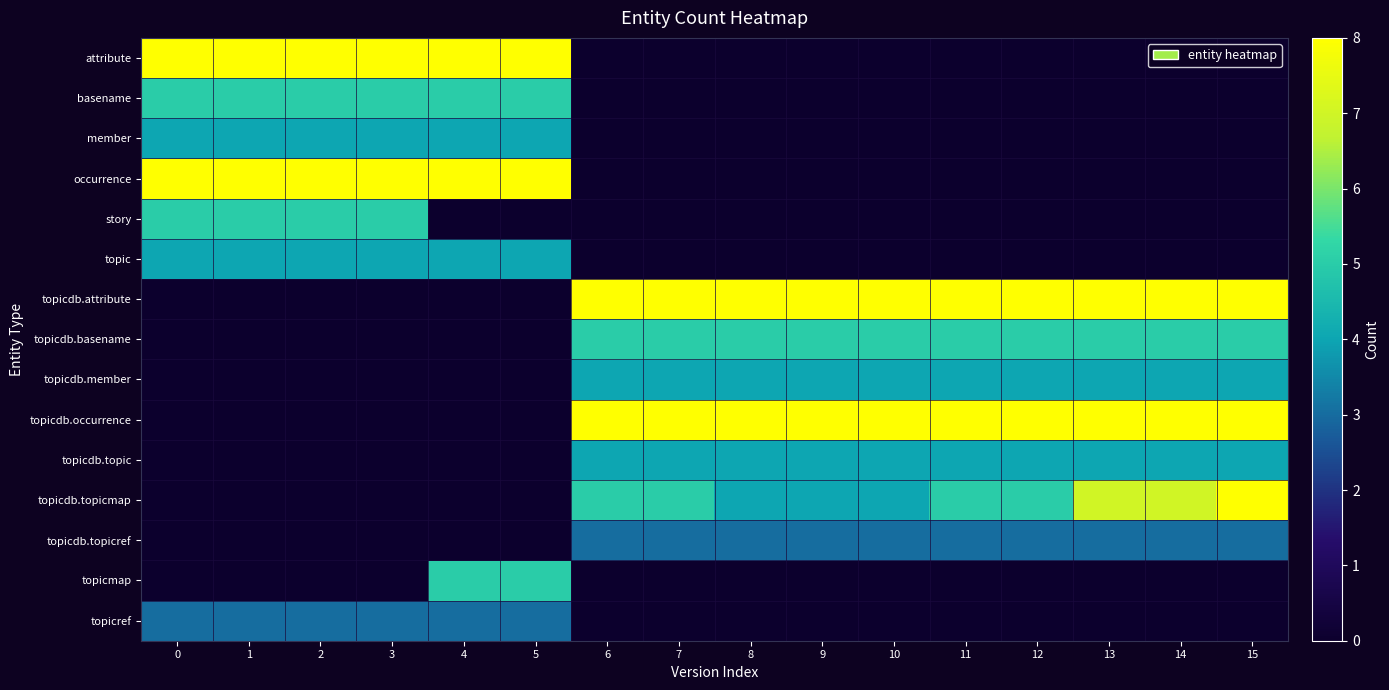

Reading left to right, extract all data points from this chart.

attribute: 0=8	1=8	2=8	3=8	4=8	5=8	6=0	7=0	8=0	9=0	10=0	11=0	12=0	13=0	14=0	15=0
basename: 0=5	1=5	2=5	3=5	4=5	5=5	6=0	7=0	8=0	9=0	10=0	11=0	12=0	13=0	14=0	15=0
member: 0=4	1=4	2=4	3=4	4=4	5=4	6=0	7=0	8=0	9=0	10=0	11=0	12=0	13=0	14=0	15=0
occurrence: 0=8	1=8	2=8	3=8	4=8	5=8	6=0	7=0	8=0	9=0	10=0	11=0	12=0	13=0	14=0	15=0
story: 0=5	1=5	2=5	3=5	4=0	5=0	6=0	7=0	8=0	9=0	10=0	11=0	12=0	13=0	14=0	15=0
topic: 0=4	1=4	2=4	3=4	4=4	5=4	6=0	7=0	8=0	9=0	10=0	11=0	12=0	13=0	14=0	15=0
topicdb.attribute: 0=0	1=0	2=0	3=0	4=0	5=0	6=8	7=8	8=8	9=8	10=8	11=8	12=8	13=8	14=8	15=8
topicdb.basename: 0=0	1=0	2=0	3=0	4=0	5=0	6=5	7=5	8=5	9=5	10=5	11=5	12=5	13=5	14=5	15=5
topicdb.member: 0=0	1=0	2=0	3=0	4=0	5=0	6=4	7=4	8=4	9=4	10=4	11=4	12=4	13=4	14=4	15=4
topicdb.occurrence: 0=0	1=0	2=0	3=0	4=0	5=0	6=8	7=8	8=8	9=8	10=8	11=8	12=8	13=8	14=8	15=8
topicdb.topic: 0=0	1=0	2=0	3=0	4=0	5=0	6=4	7=4	8=4	9=4	10=4	11=4	12=4	13=4	14=4	15=4
topicdb.topicmap: 0=0	1=0	2=0	3=0	4=0	5=0	6=5	7=5	8=4	9=4	10=4	11=5	12=5	13=7	14=7	15=8
topicdb.topicref: 0=0	1=0	2=0	3=0	4=0	5=0	6=3	7=3	8=3	9=3	10=3	11=3	12=3	13=3	14=3	15=3
topicmap: 0=0	1=0	2=0	3=0	4=5	5=5	6=0	7=0	8=0	9=0	10=0	11=0	12=0	13=0	14=0	15=0
topicref: 0=3	1=3	2=3	3=3	4=3	5=3	6=0	7=0	8=0	9=0	10=0	11=0	12=0	13=0	14=0	15=0